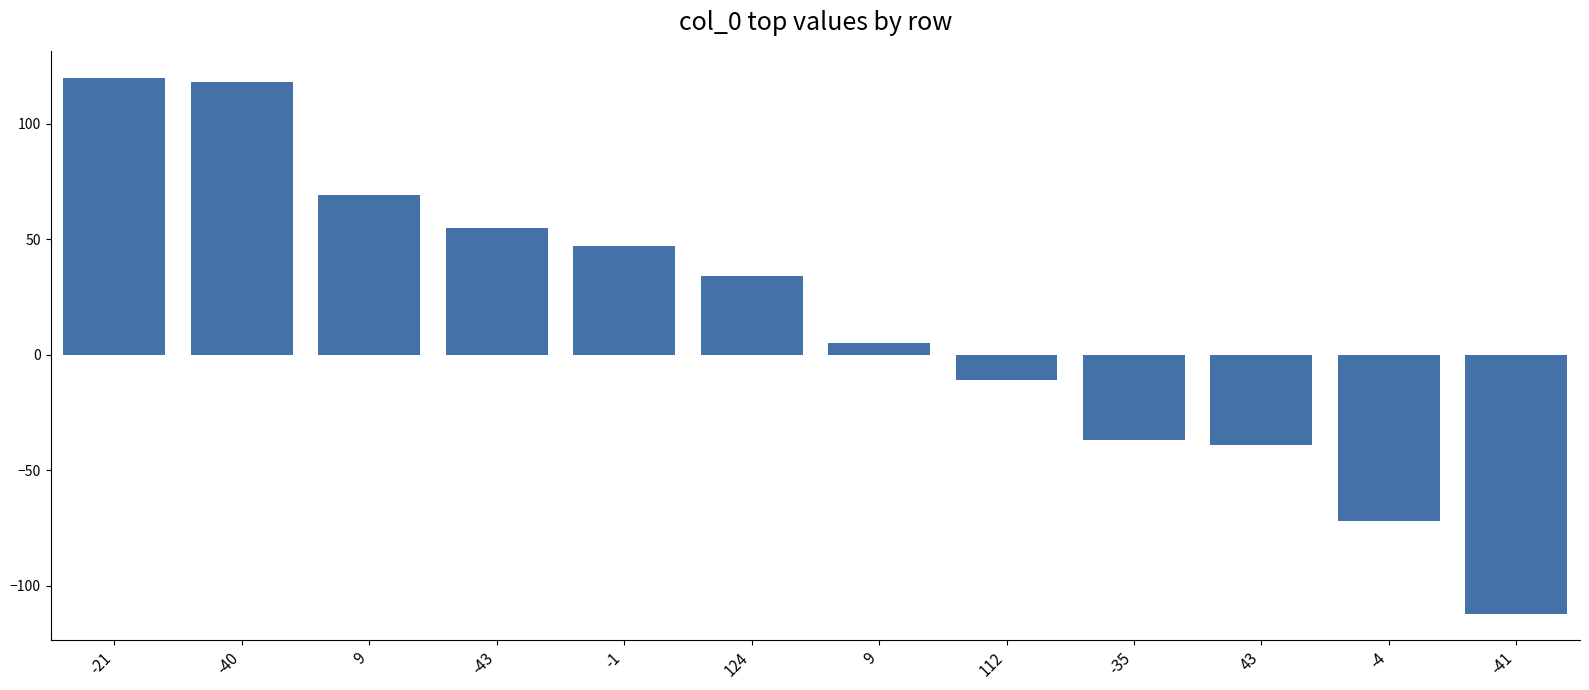

What is the average value?

15